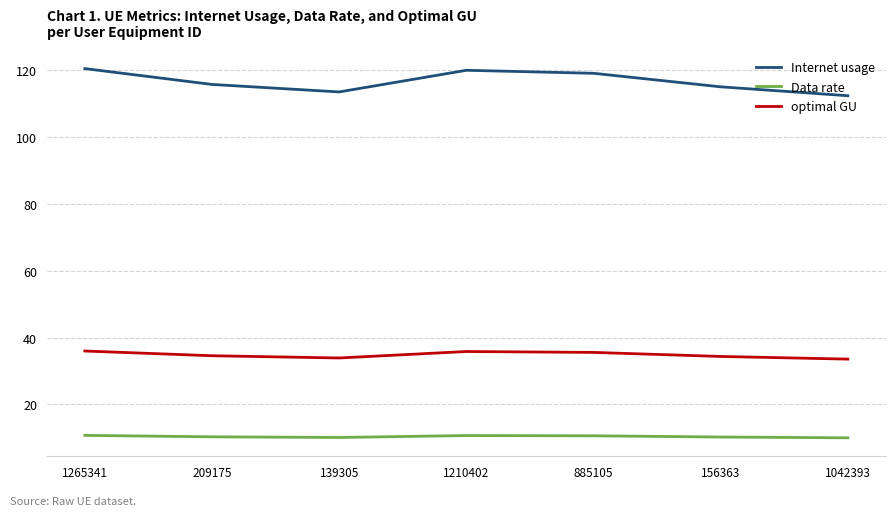

How many distinct data groups are displayed?

3